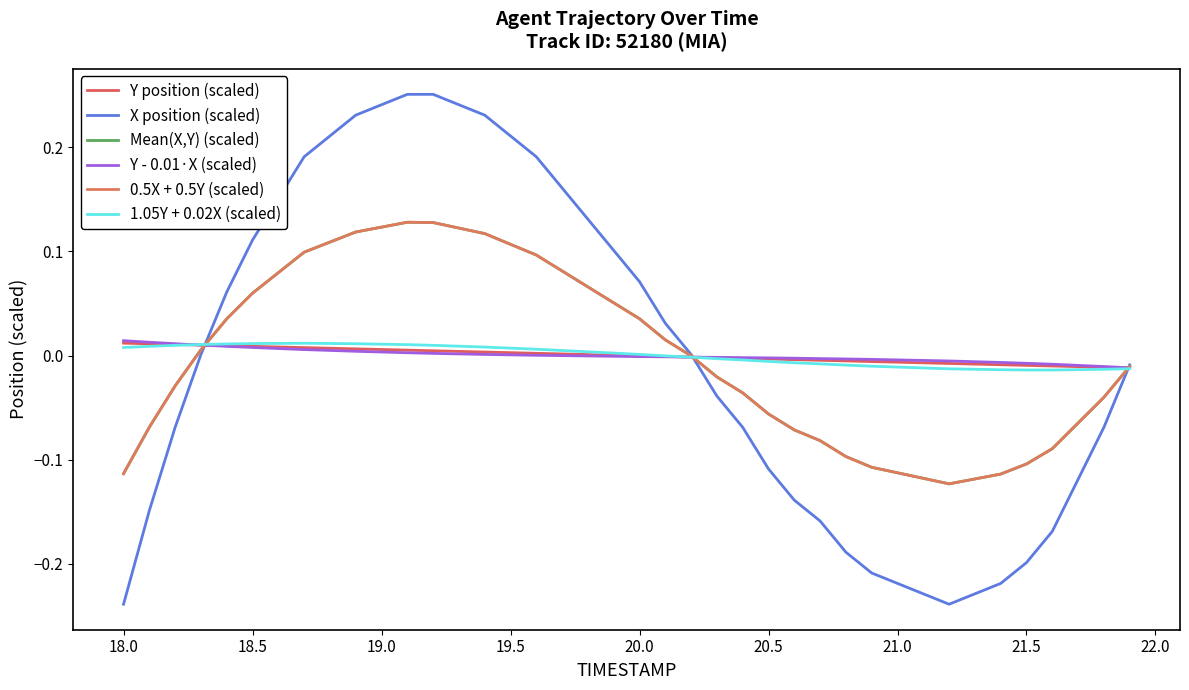

Does the chart display data point markers on the line(s)?

No